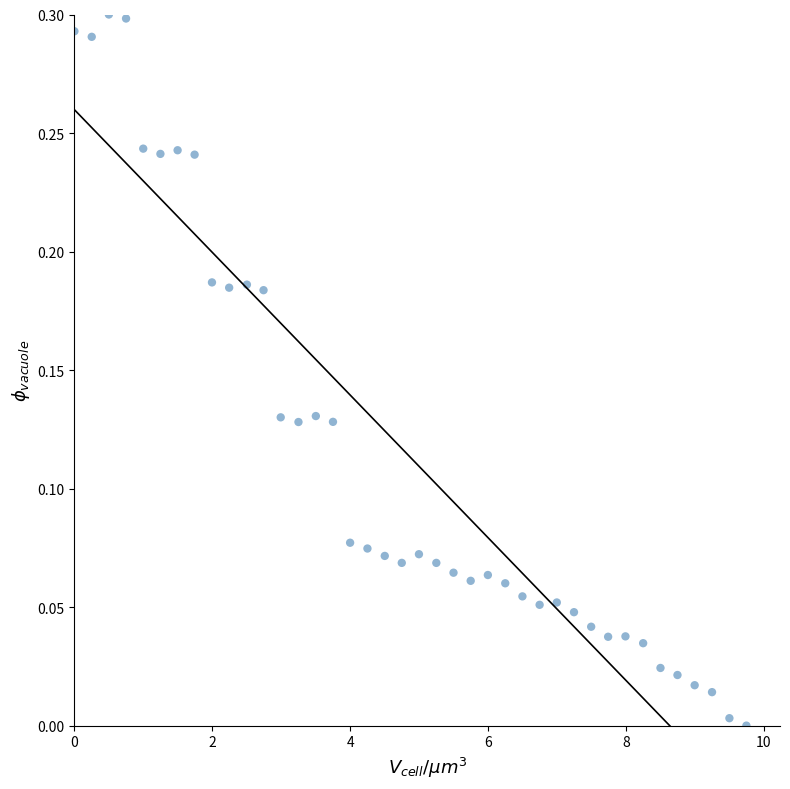

What is the range of X values (max minus min)?

9.7